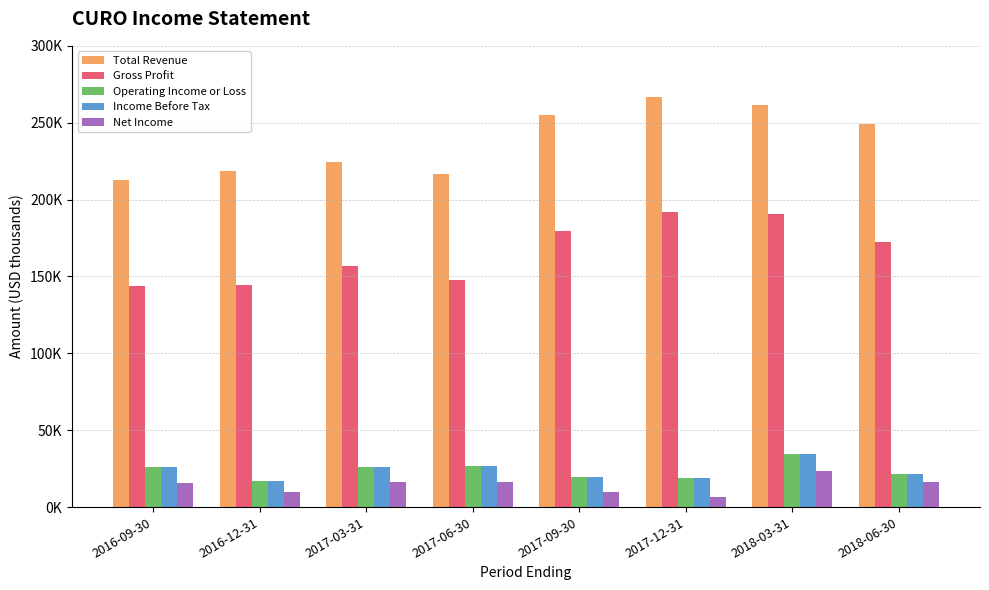

True or false: Total Revenue has a value of 249000 at 2018-06-30.

True